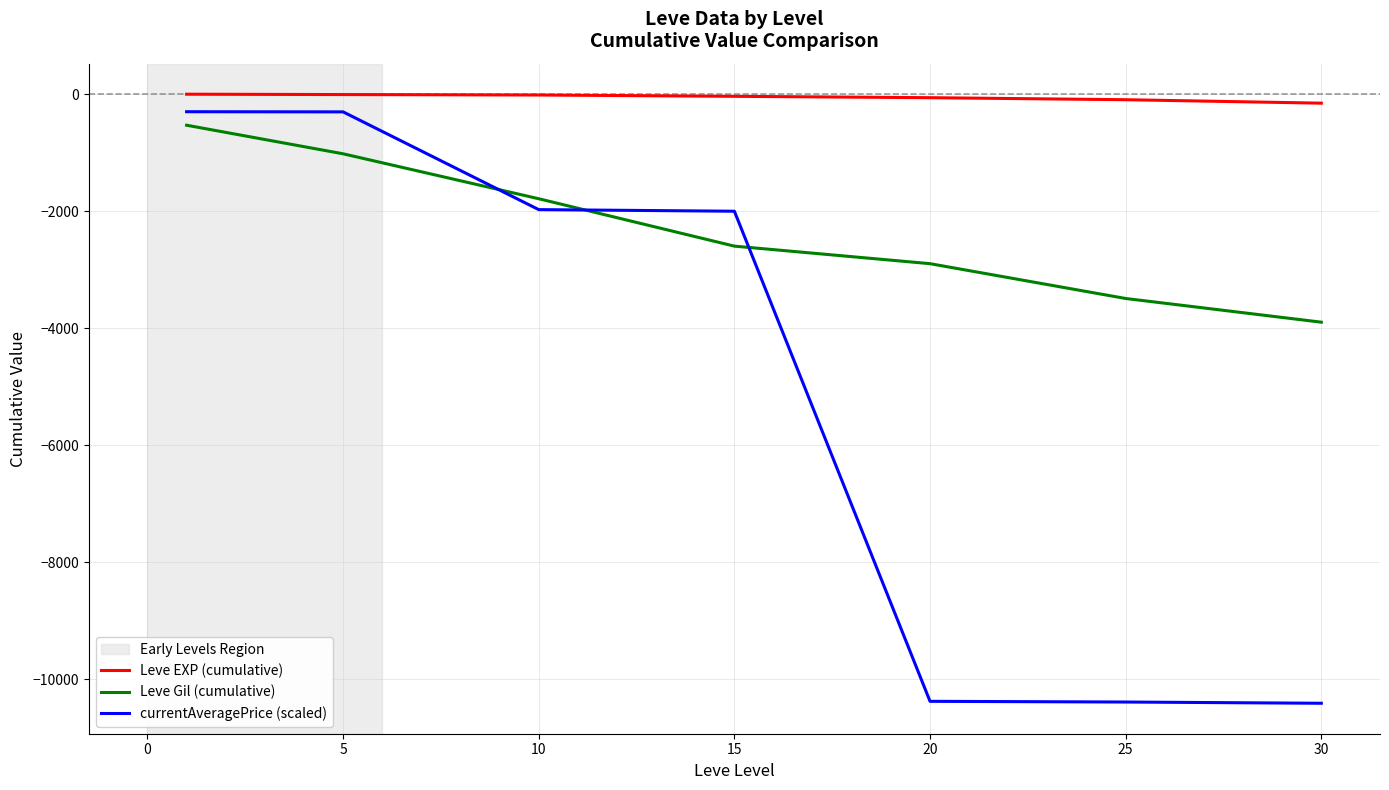

Which series has the widest spread of values?

currentAveragePrice (scaled)